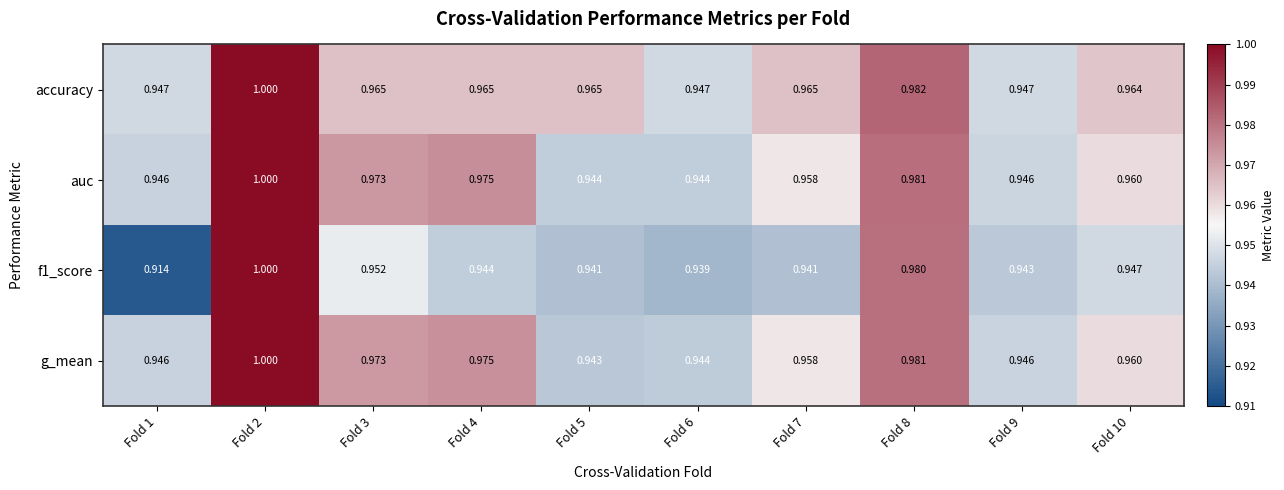

Is the value of g_mean at Fold 6 greater than the value of accuracy at Fold 2?

No